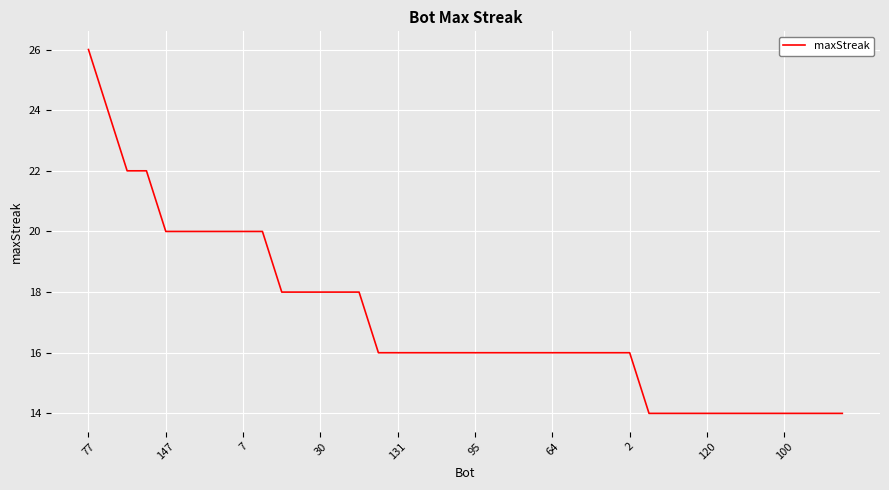

How many lines are shown in the chart?

1